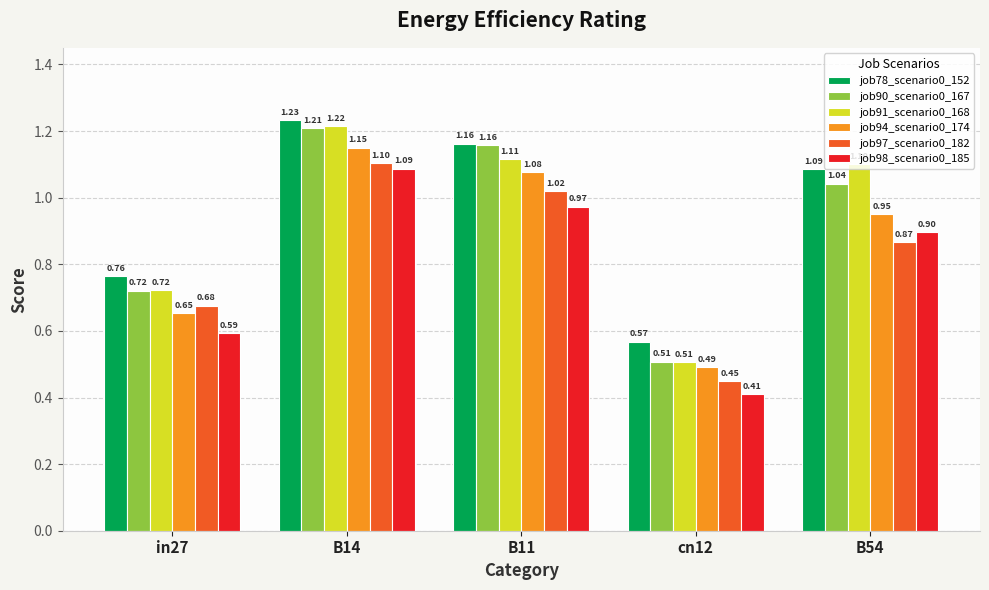

Rank the categories by job94_scenario0_174 value from lowest to highest.

cn12, in27, B54, B11, B14